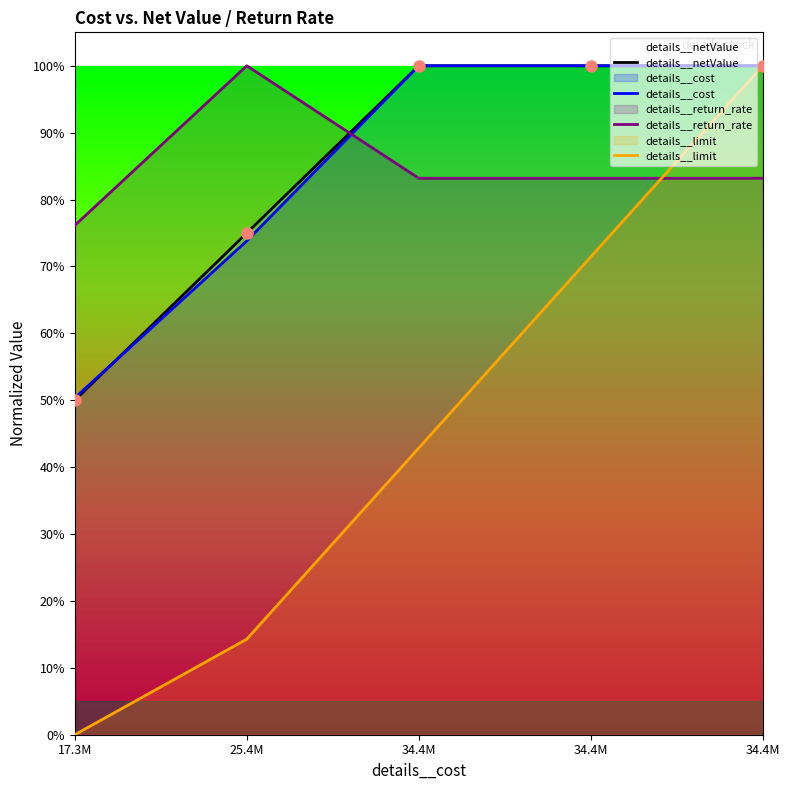

Rank the categories by details__limit value from highest to lowest.

34.4M, 34.4M, 34.4M, 25.4M, 17.3M